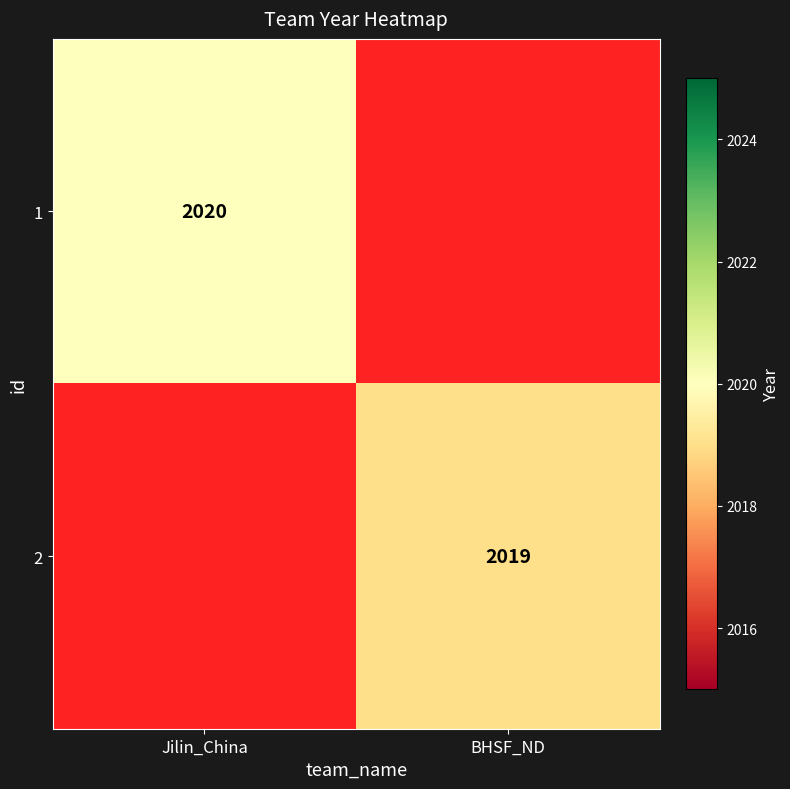

Is it true that 2 equals 2728 at BHSF_ND?

False